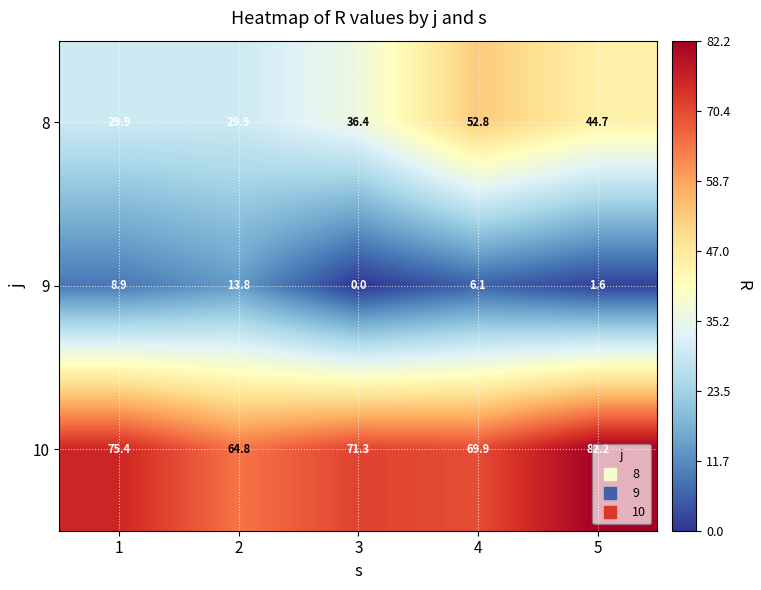

Which series has the largest range (max minus min)?

8